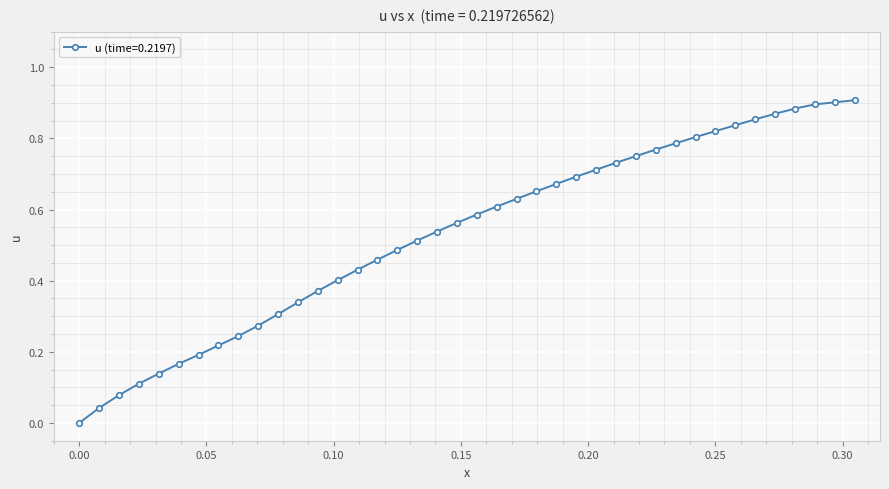

What is the sum of all values?

21.2